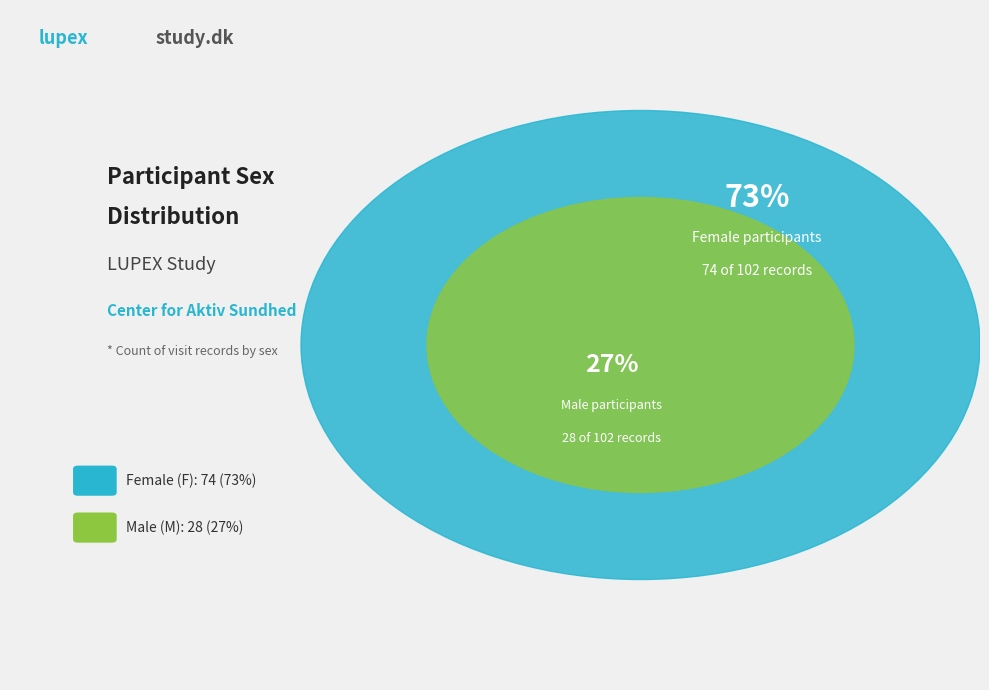

Is there a majority slice in this chart?

Yes